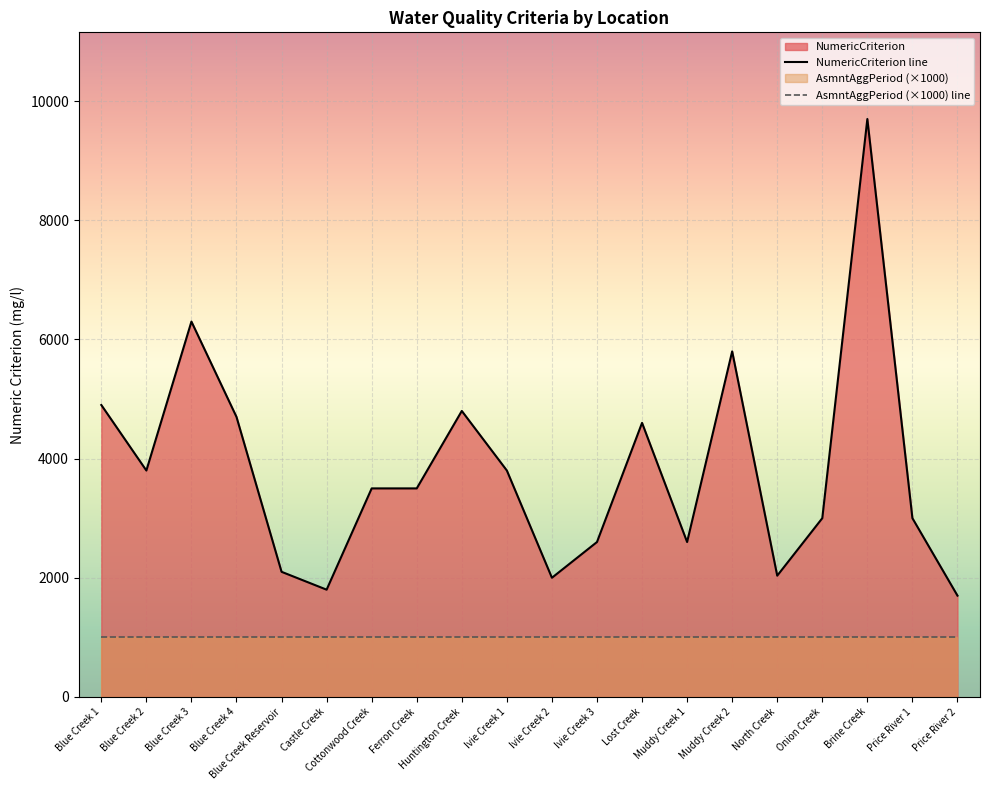

What is the label of the 9th point from the right?

Ivie Creek 3